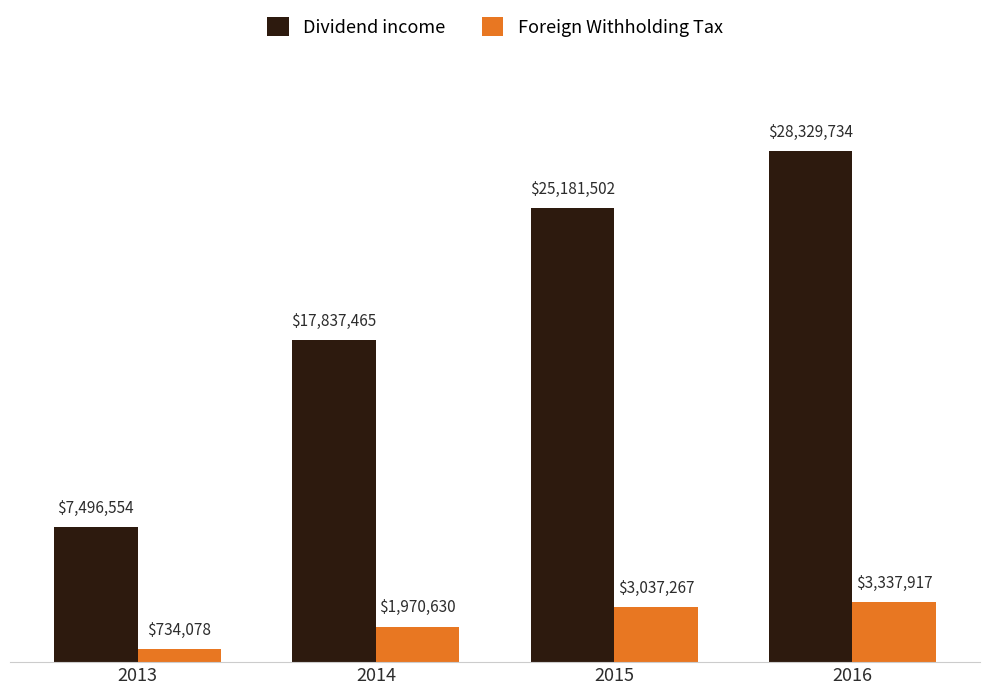

Reading left to right, what are all the values shown in this chart?

Dividend income: 7496554	17837465	25181502	28329734
Foreign Withholding Tax: 734078	1970630	3037267	3337917